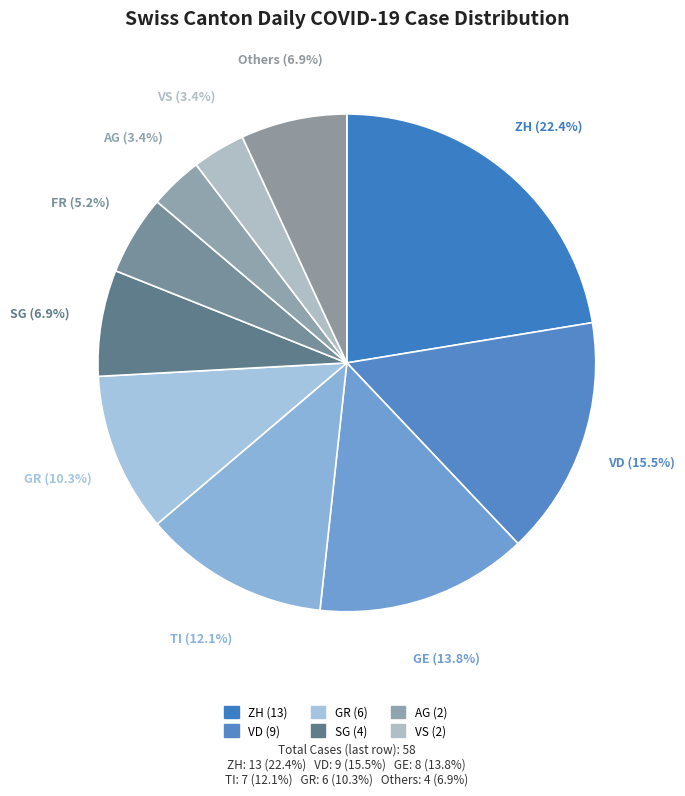

Which slice is the smallest?

VS